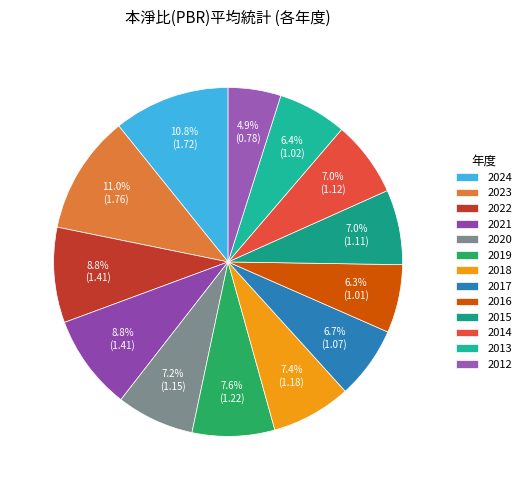

The 2018 slice represents 20% of the pie. True or false?

False